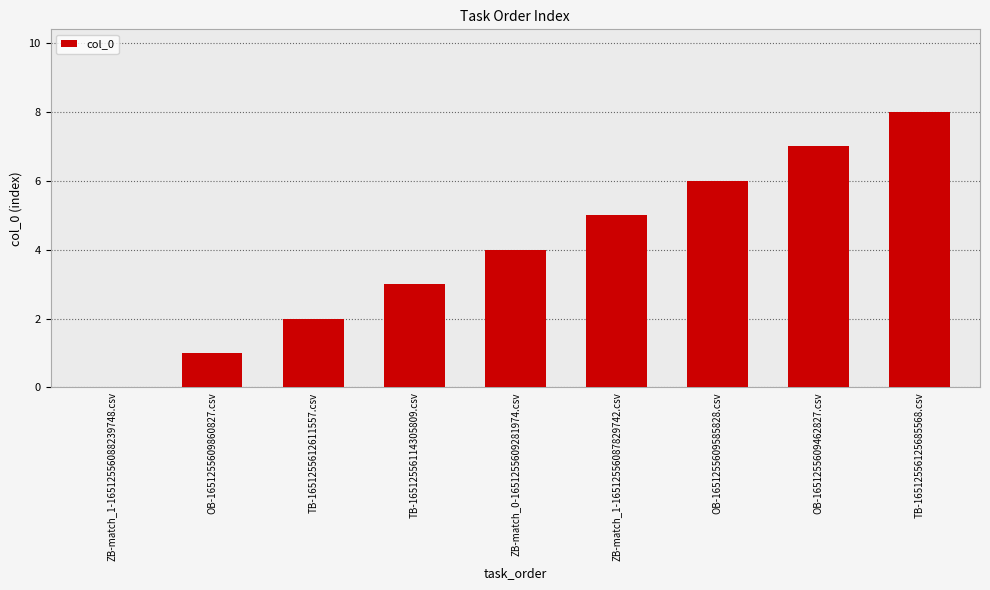

Does the chart contain stacked bars?

No